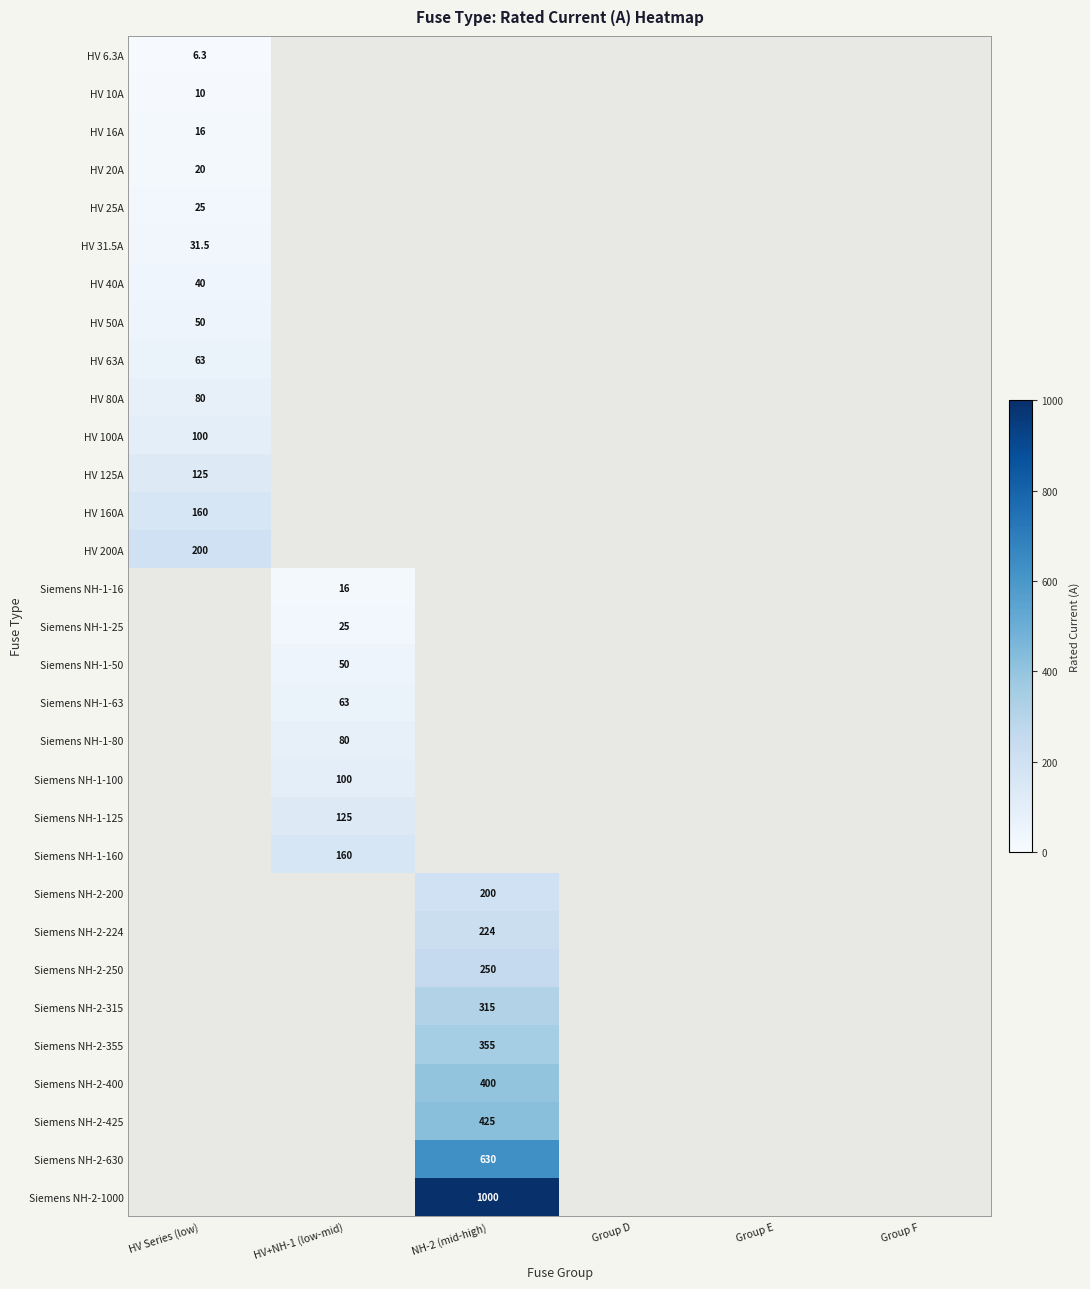

At which category is the sum across all series the highest?

NH-2 (mid-high)